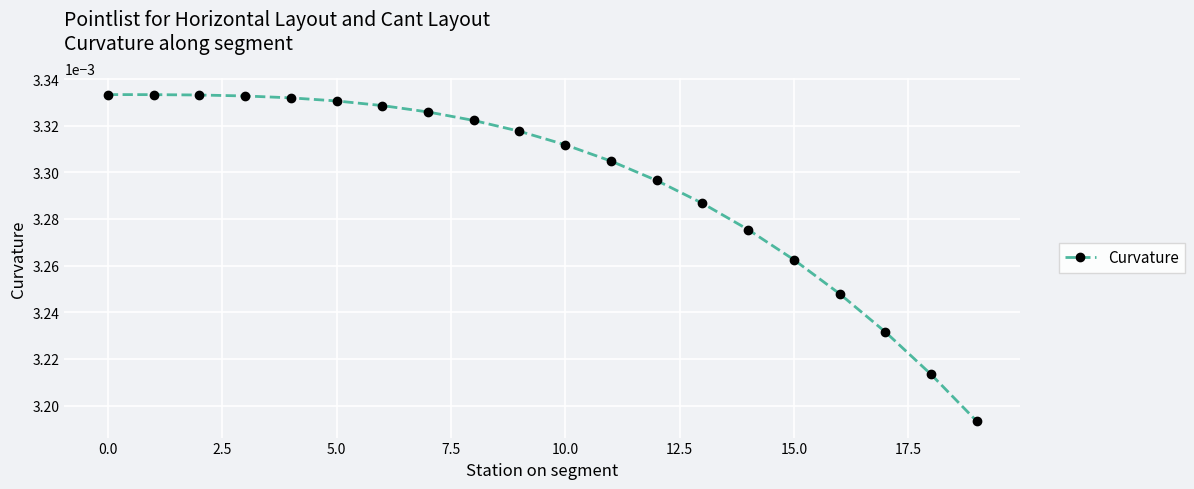

How many values are between 0 and 1?

20